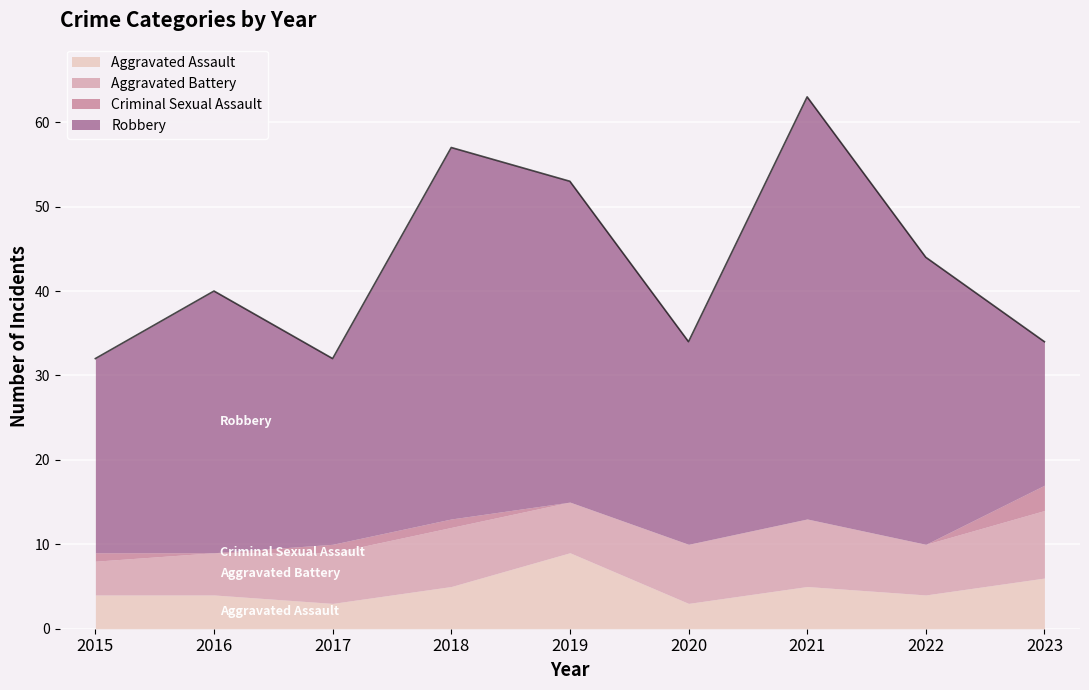

How many categories are shown in the chart?

9